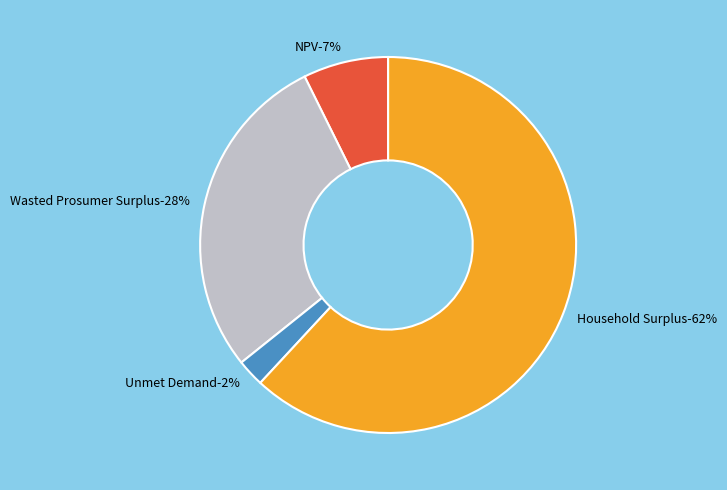

Does Unmet Demand account for over 50% of the chart?

No